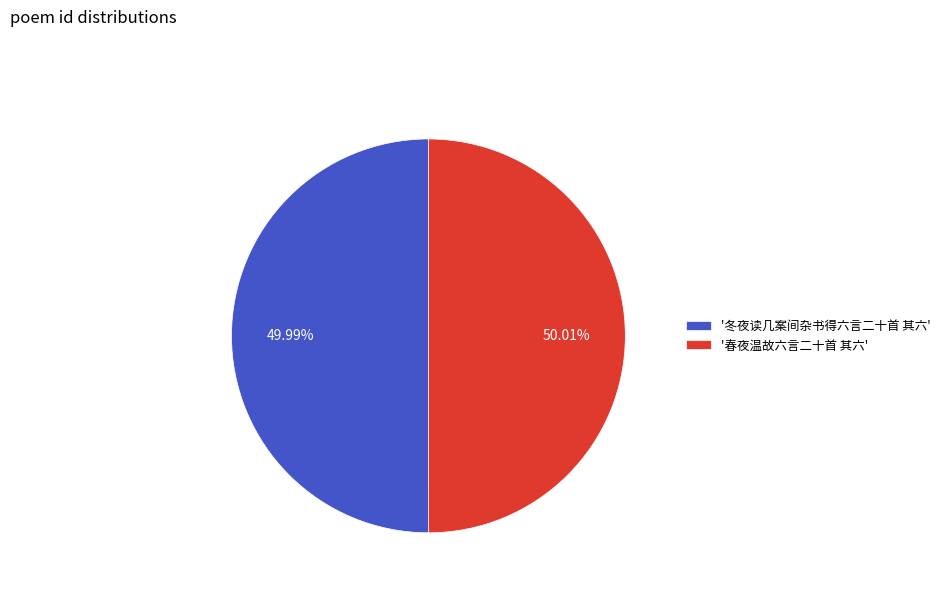

Approximately how many times larger is the value at '春夜温故六言二十首 其六' compared to '冬夜读几案间杂书得六言二十首 其六'?

1.0